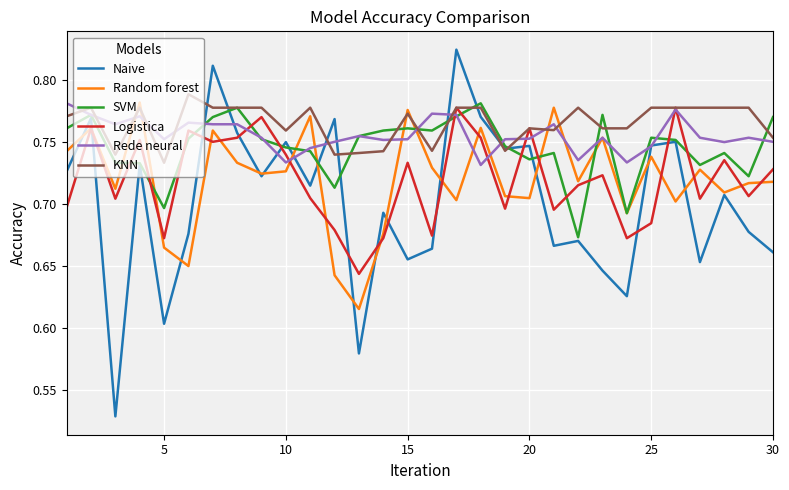

Which series has the largest range (max minus min)?

Naive